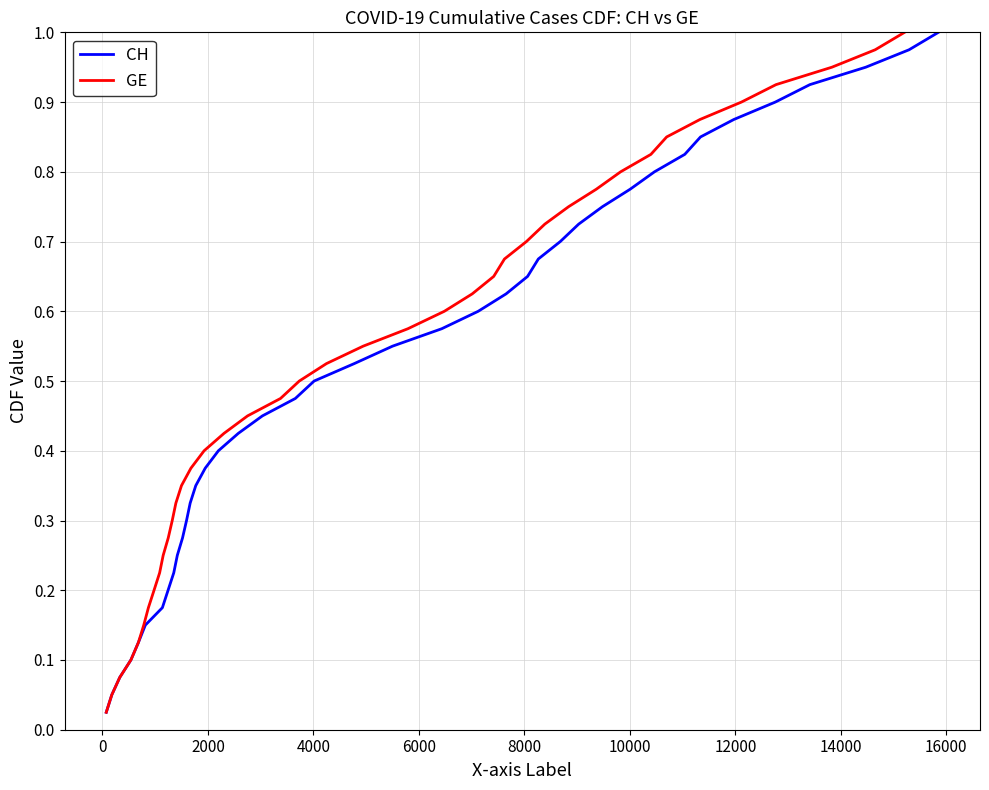

True or false: GE and CH cross at least once.

False